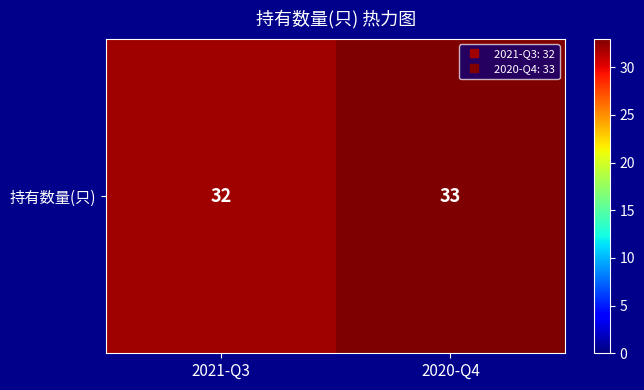

What is the smallest value displayed?

32